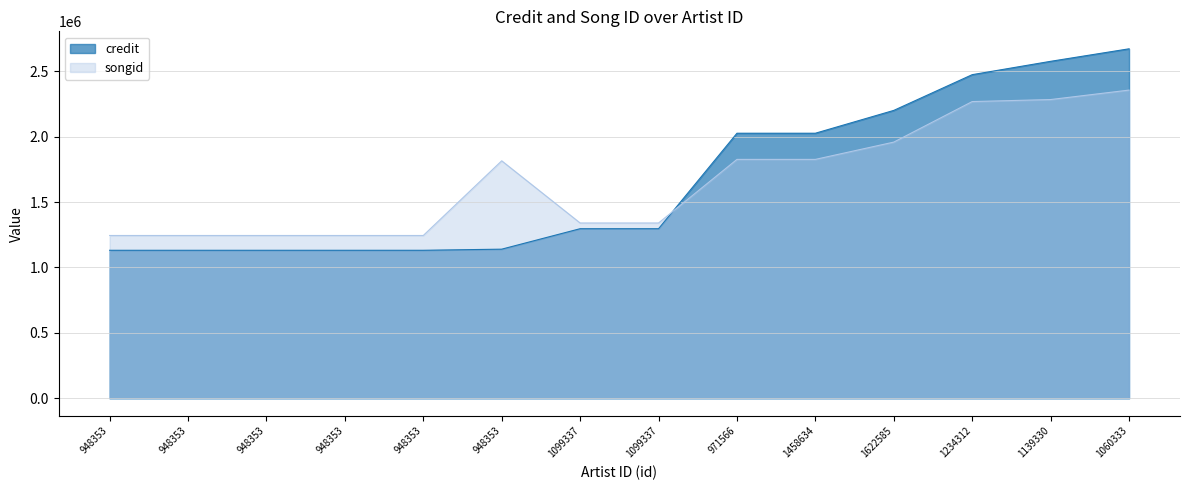

At 1458634, list the series in order from smallest to largest.

songid, credit